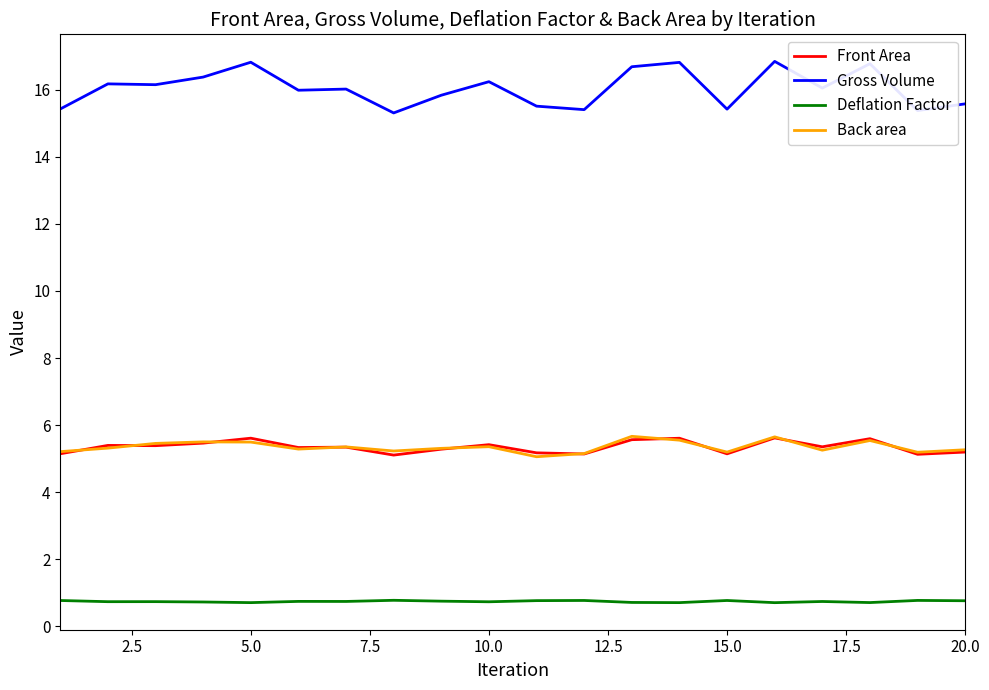

Which series has the largest total across all categories?

Gross Volume